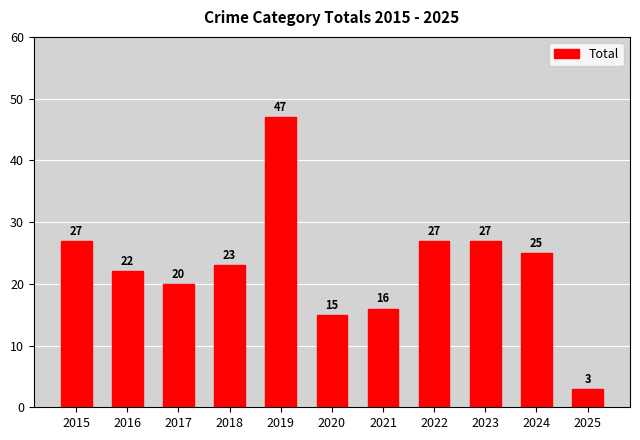

Reading right to left, what are all the values shown in this chart?

2025=3	2024=25	2023=27	2022=27	2021=16	2020=15	2019=47	2018=23	2017=20	2016=22	2015=27